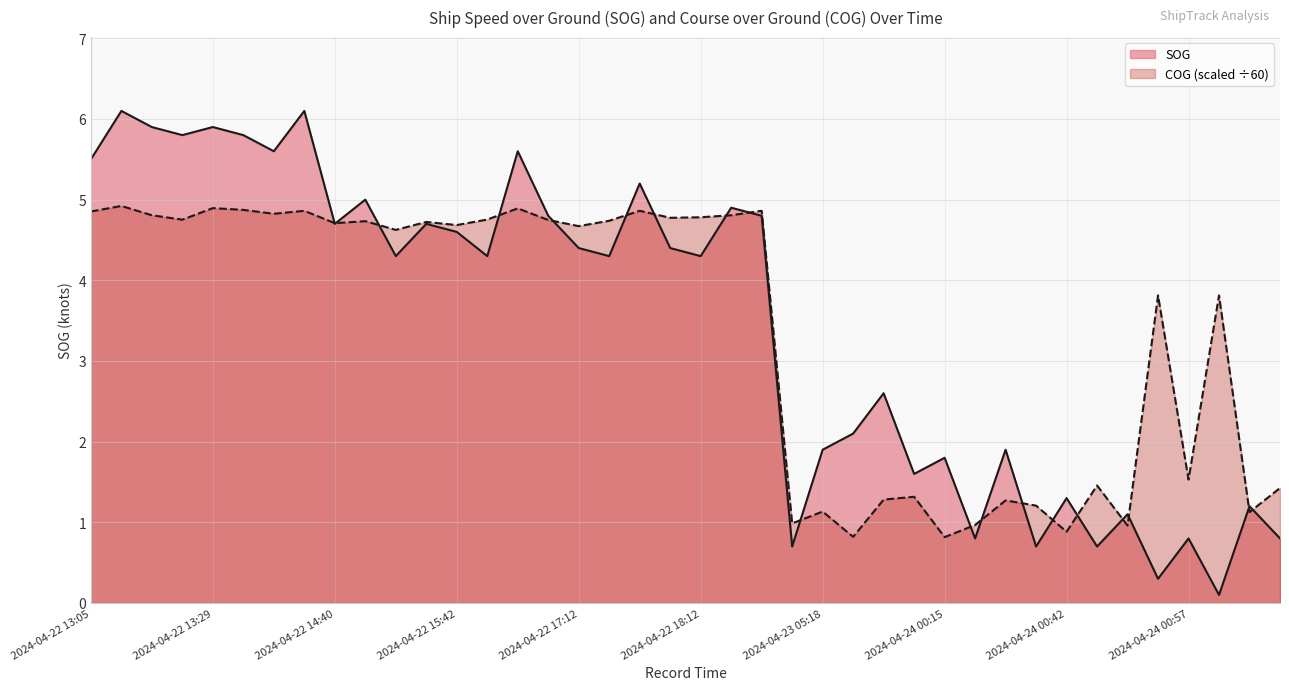

What is the difference between the second highest and second lowest values in the SOG series?

5.8